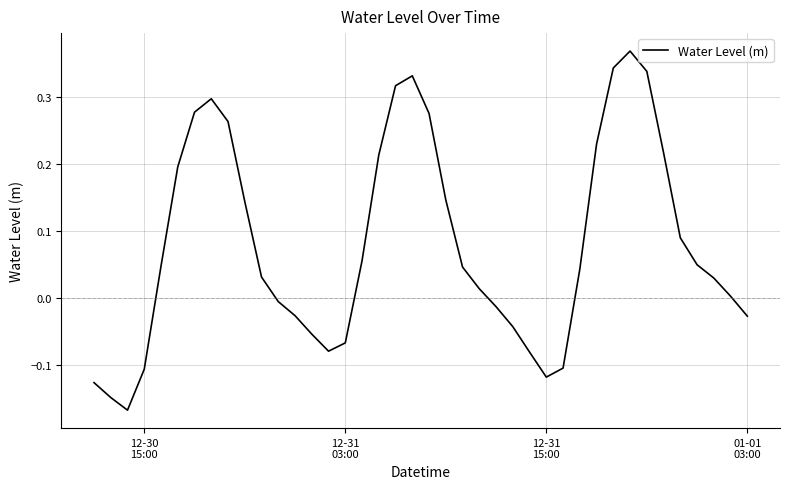

What is the difference between the maximum and minimum values?

0.5